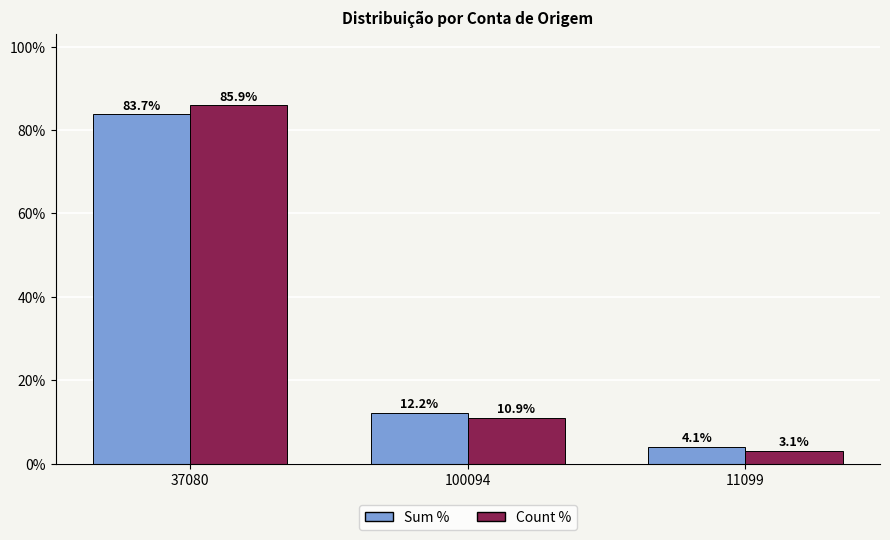

What is the label of the 2nd bar from the right?

100094